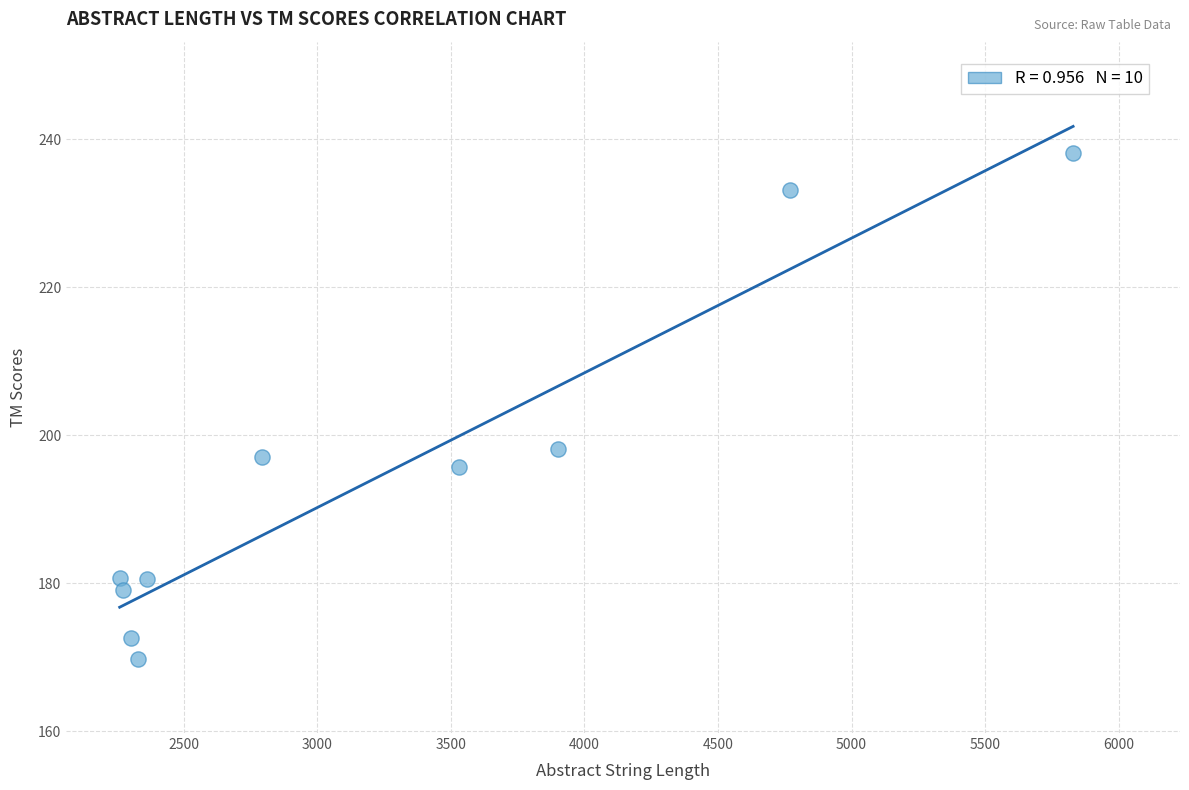

What Y value in the scatter plot is closest to 203?

198.2